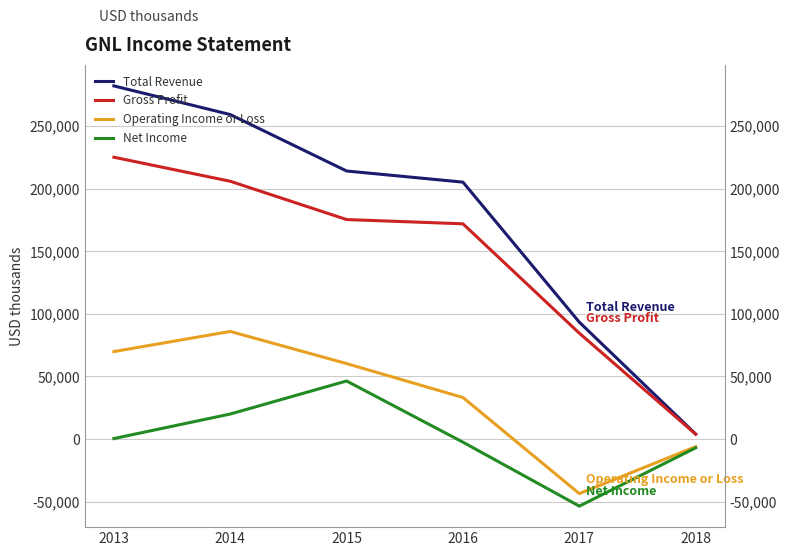

The value of Total Revenue at 2013 is 282200. True or false?

True